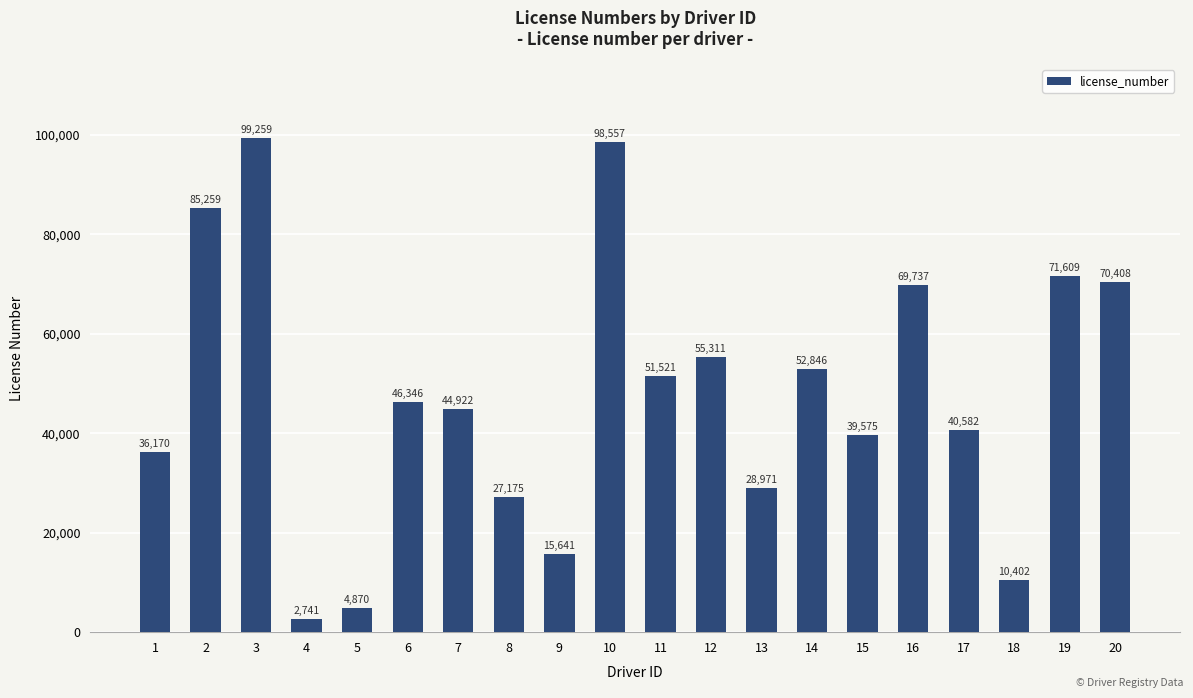

Reading left to right, extract all data points from this chart.

36170	85259	99259	2741	4870	46346	44922	27175	15641	98557	51521	55311	28971	52846	39575	69737	40582	10402	71609	70408